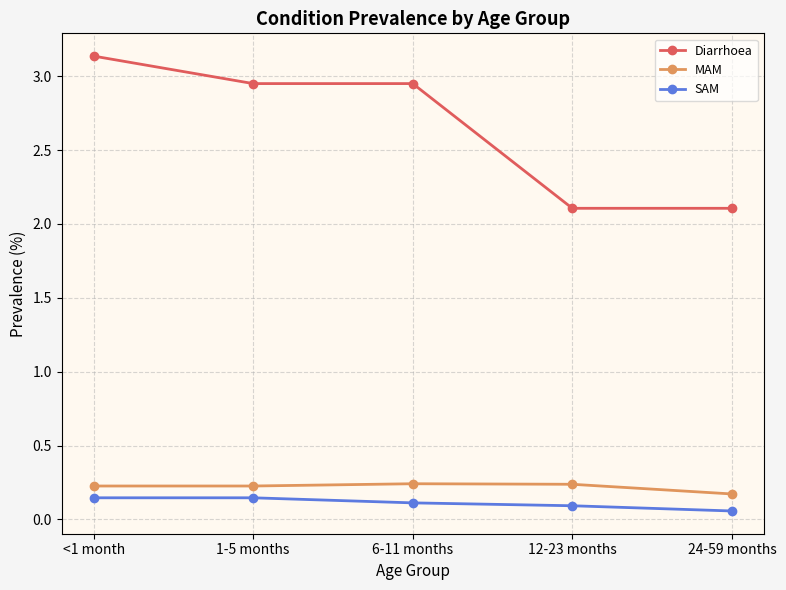

True or false: MAM and SAM cross at least once.

False